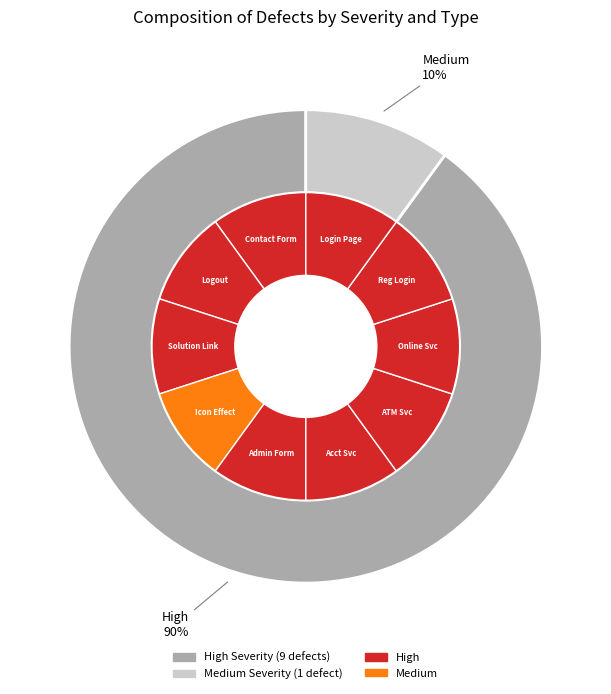

Between Admin Form Issue and Online Server Link Issue, which is larger?

Online Server Link Issue